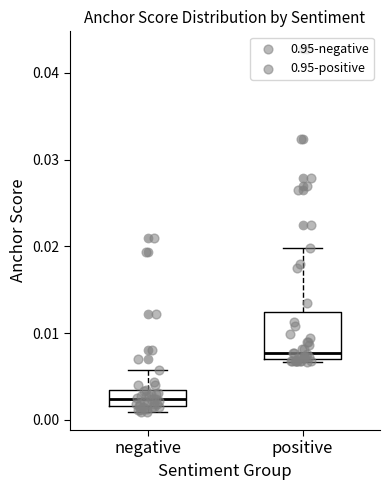

Comparing the boxes themselves (not the whiskers), which one is the tallest?

positive